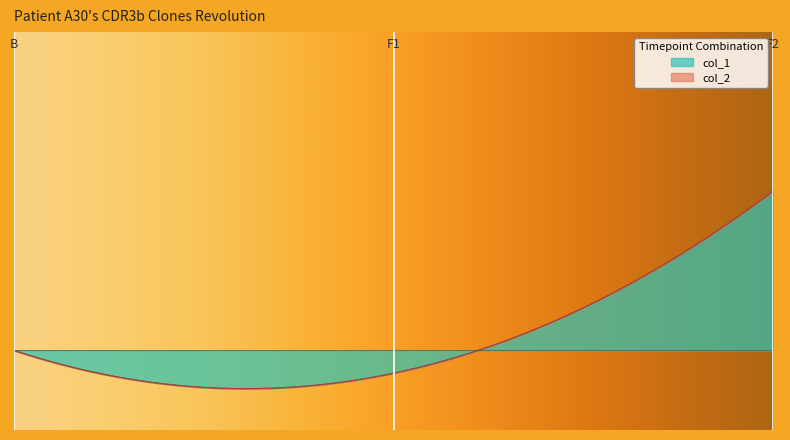

Reading right to left, what are all the values shown in this chart?

col_1: 2	1	0
col_2: 0	0	0